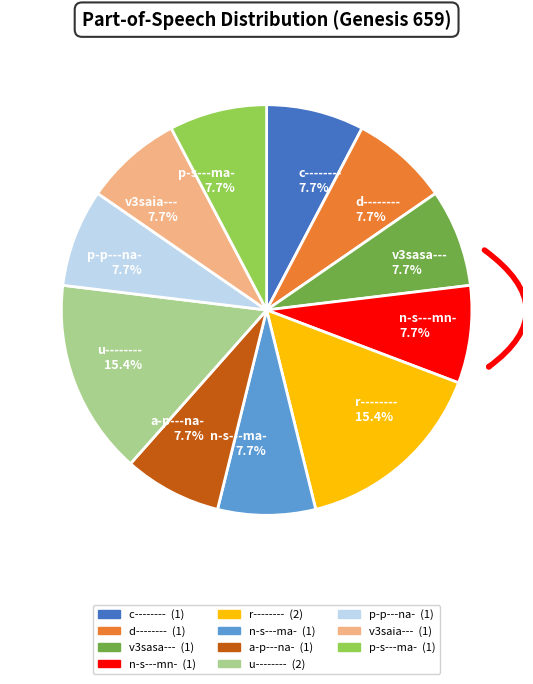

To the nearest percent, what is the average slice percentage?

9%